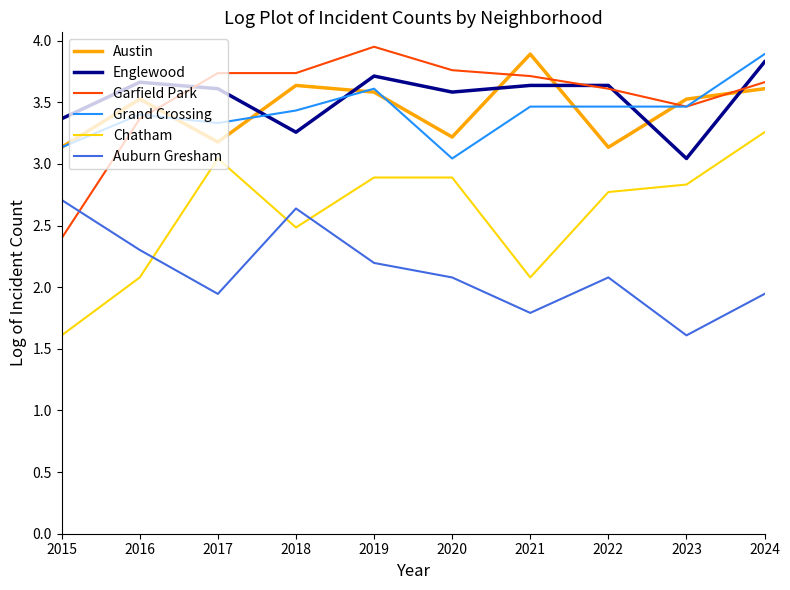

True or false: Grand Crossing and Auburn Gresham intersect in this chart.

False